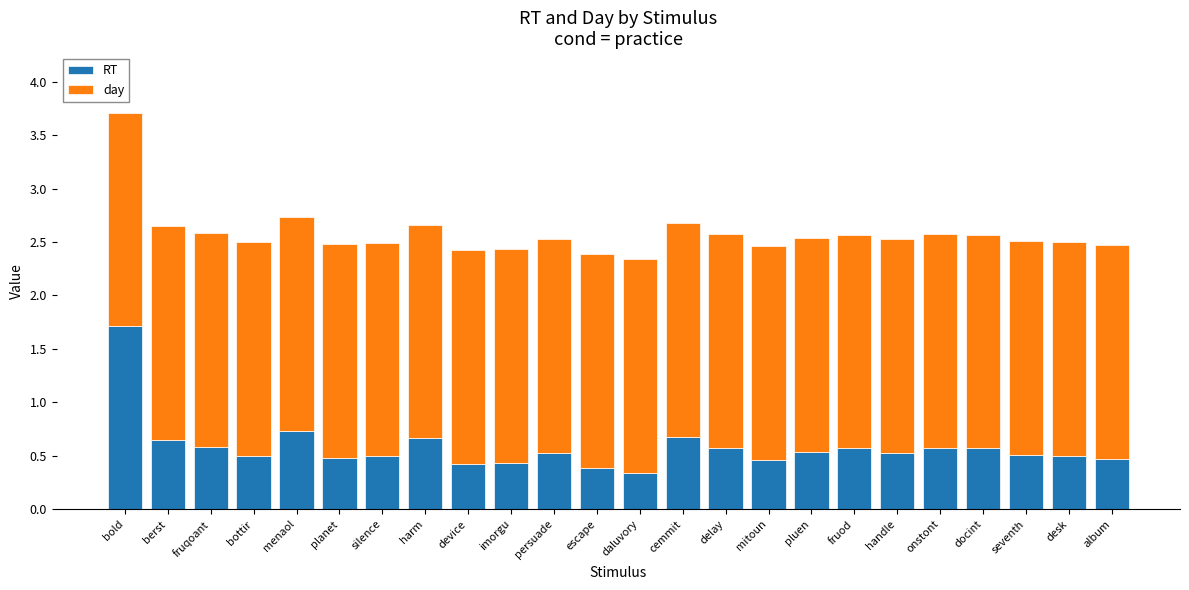

Where is RT nearest to the value 1?

menaol